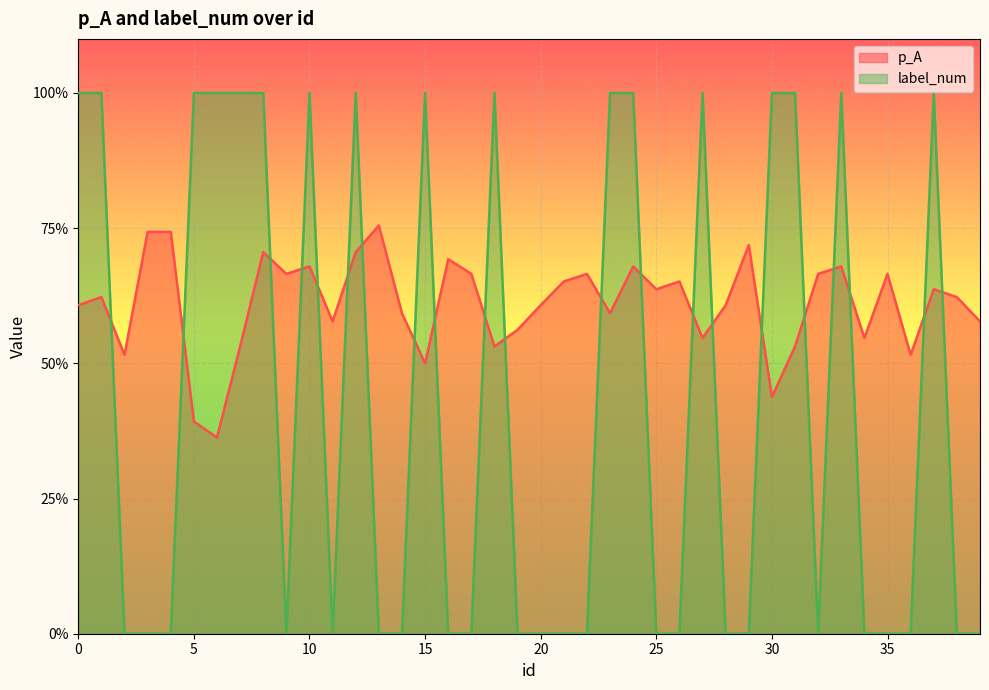

Reading left to right, transcribe all the data shown in this chart.

p_A: 0.6	0.6	0.5	0.7	0.7	0.4	0.4	0.5	0.7	0.7	0.7	0.6	0.7	0.8	0.6	0.5	0.7	0.7	0.5	0.6	0.6	0.7	0.7	0.6	0.7	0.6	0.7	0.5	0.6	0.7	0.4	0.5	0.7	0.7	0.5	0.7	0.5	0.6	0.6	0.6
label_num: 1.0	1.0	0.0	0.0	0.0	1.0	1.0	1.0	1.0	0.0	1.0	0.0	1.0	0.0	0.0	1.0	0.0	0.0	1.0	0.0	0.0	0.0	0.0	1.0	1.0	0.0	0.0	1.0	0.0	0.0	1.0	1.0	0.0	1.0	0.0	0.0	0.0	1.0	0.0	0.0